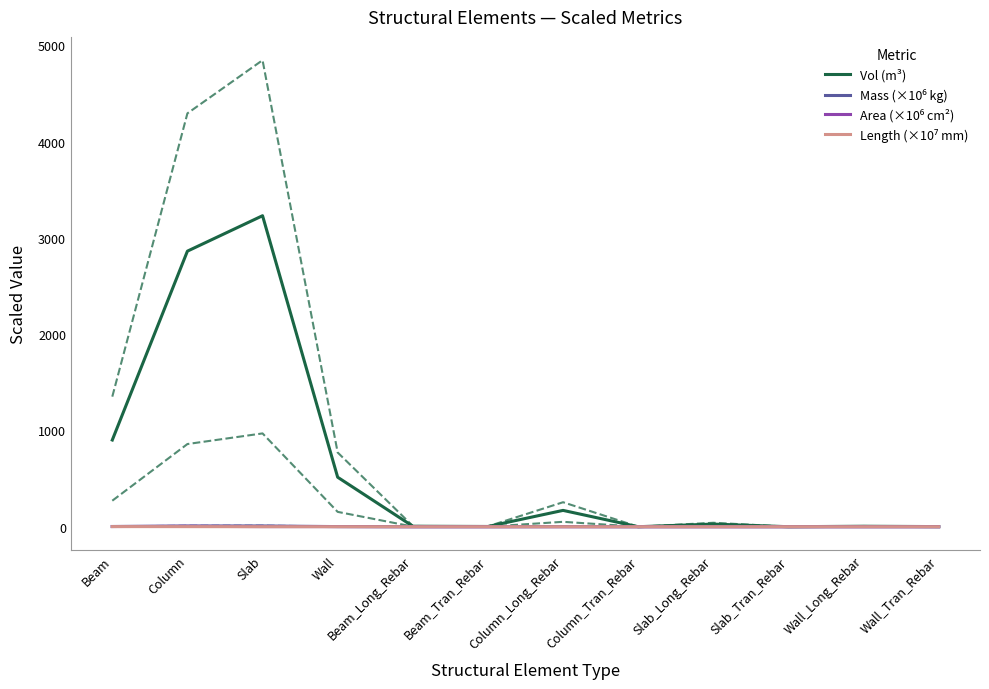

Which category has the lowest value in the Area (×10⁶ cm²) series?

Beam_Long_Rebar